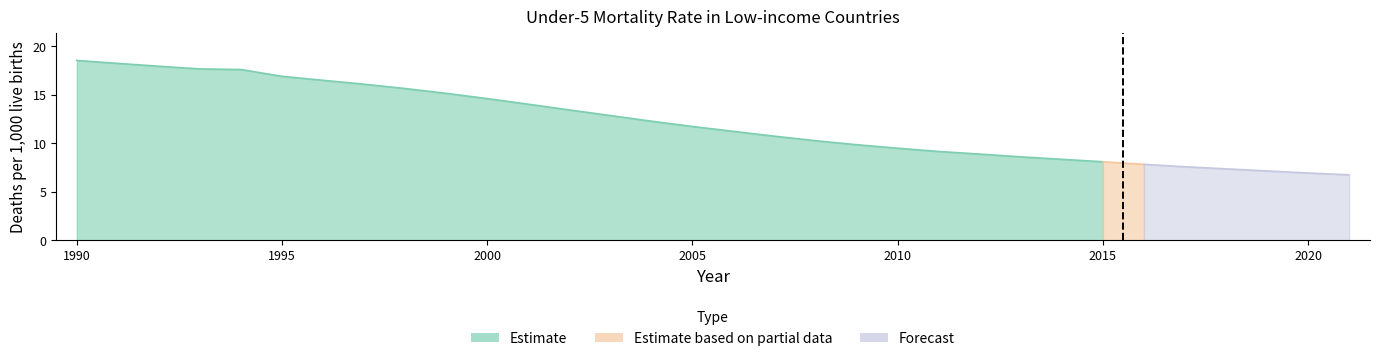

Rank the categories by value from lowest to highest.

2021, 2020, 2019, 2018, 2017, 2016, 2015, 2014, 2013, 2012, 2011, 2010, 2009, 2008, 2007, 2006, 2005, 2004, 2003, 2002, 2001, 2000, 1999, 1998, 1997, 1996, 1995, 1994, 1993, 1992, 1991, 1990